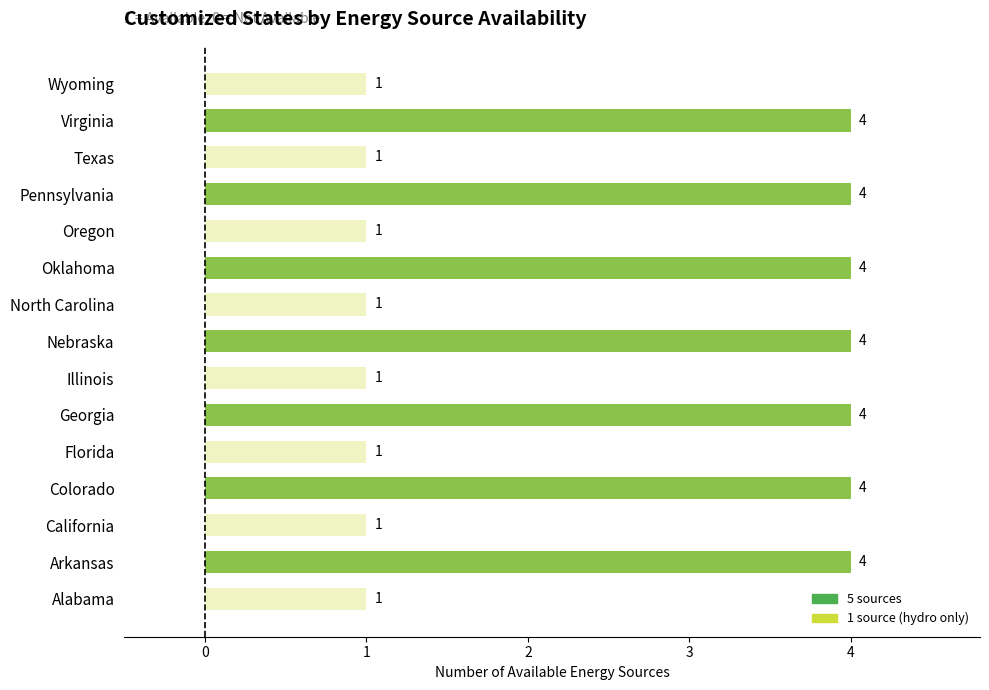

The chart shows a value of 6 at Georgia. True or false?

False